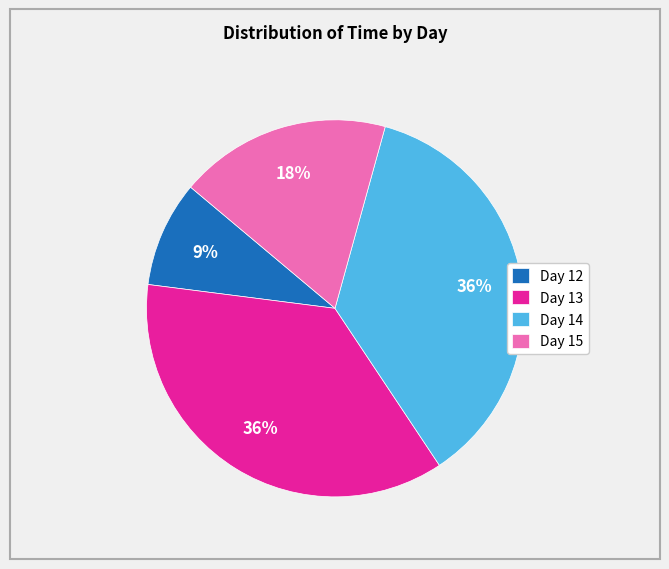

Is it true that Day 14 is 48% of the pie?

False